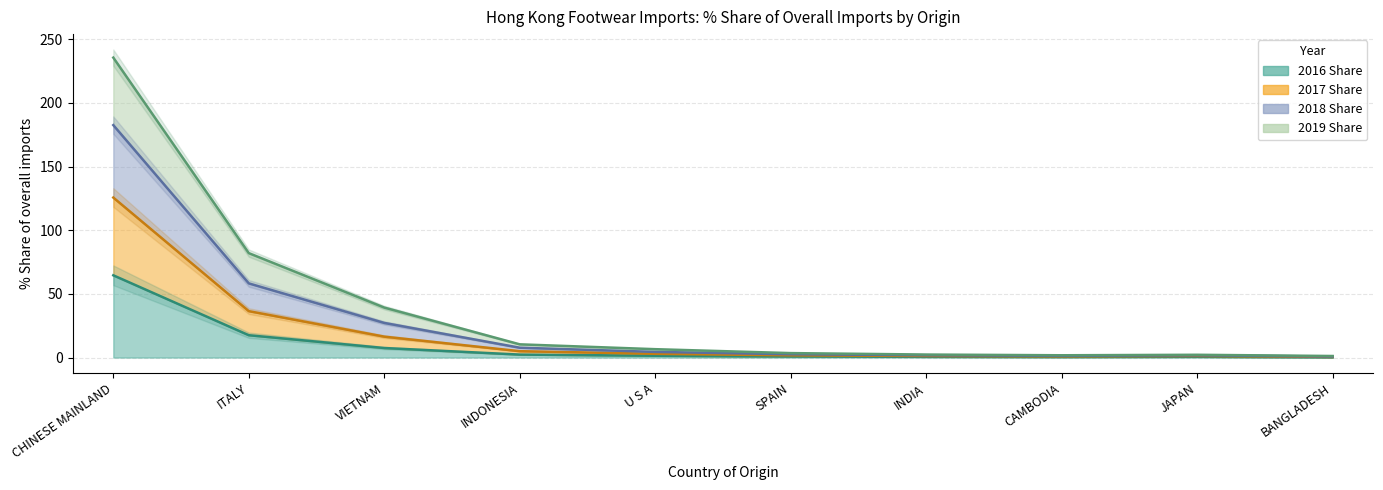

Which category has the lowest value across all series?

BANGLADESH